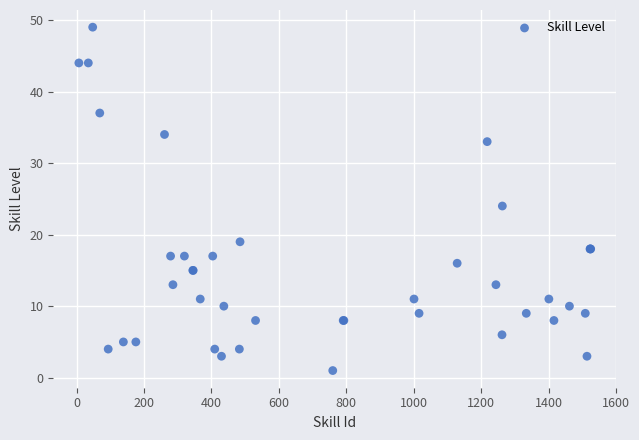

What Y value in the scatter plot is closest to 25?

24